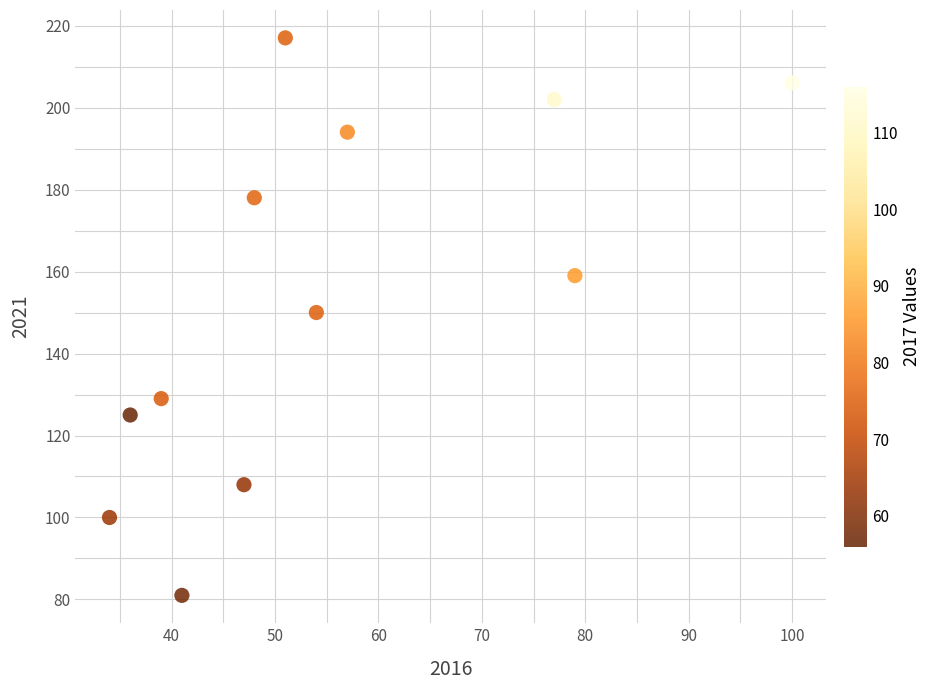

What is the average Y value?

154